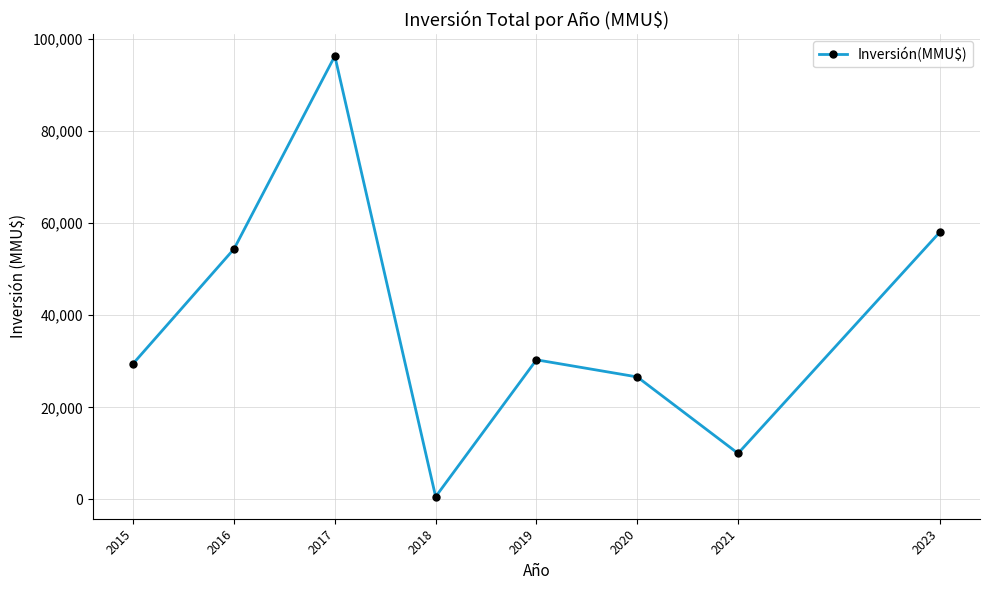

Reading left to right, extract all data points from this chart.

2015=29510	2016=54393	2017=96271	2018=600	2019=30316	2020=26600	2021=10000	2023=58000